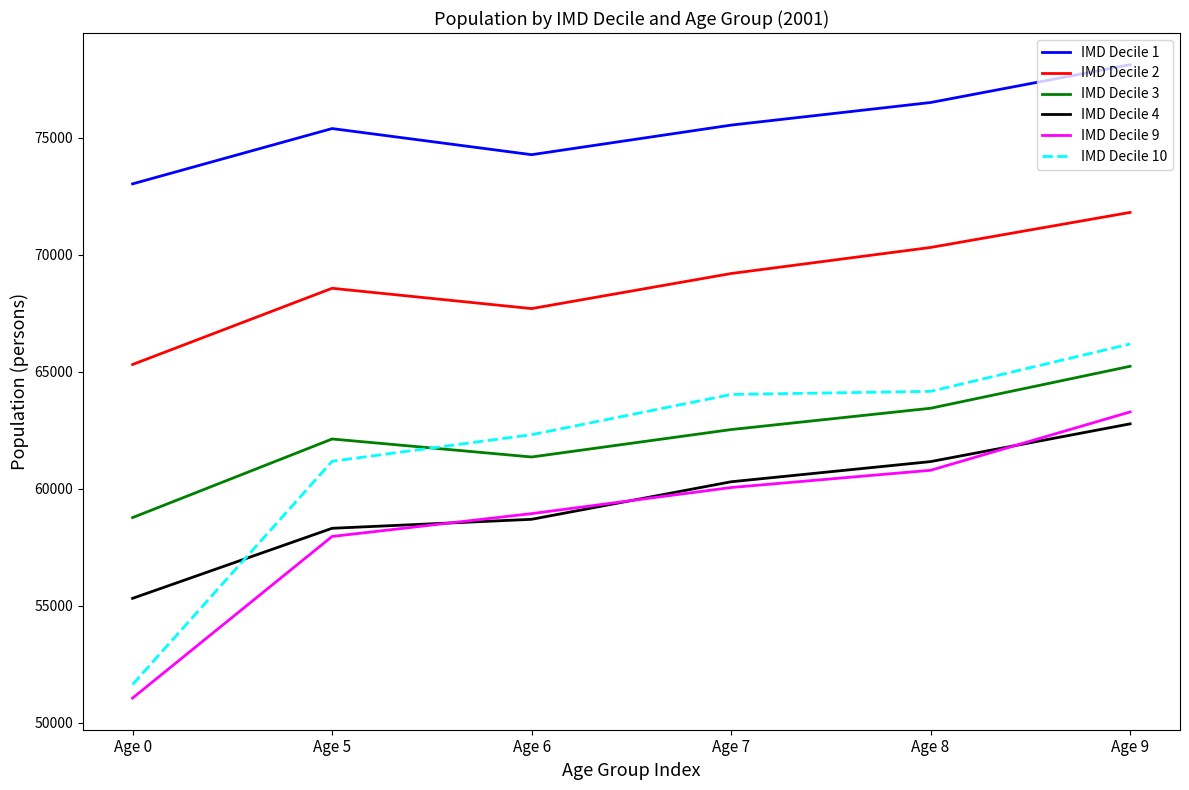

At Age 5, list the series in order from largest to smallest.

IMD Decile 1, IMD Decile 2, IMD Decile 3, IMD Decile 10, IMD Decile 4, IMD Decile 9